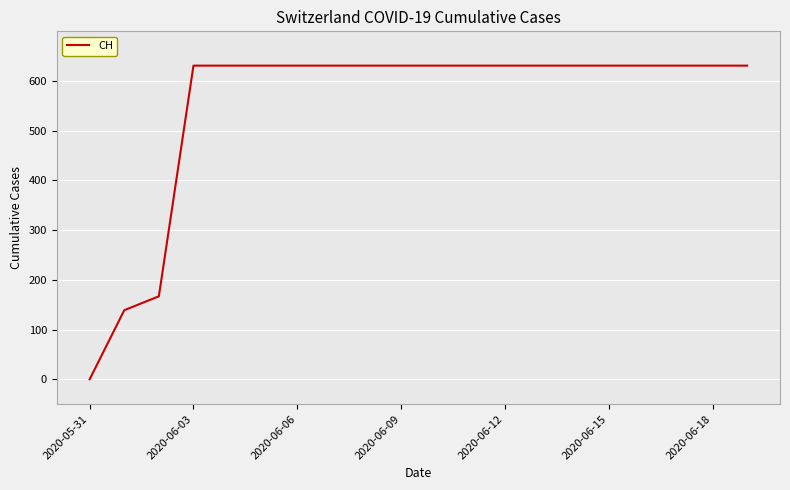

What is the maximum value shown in the chart?

631